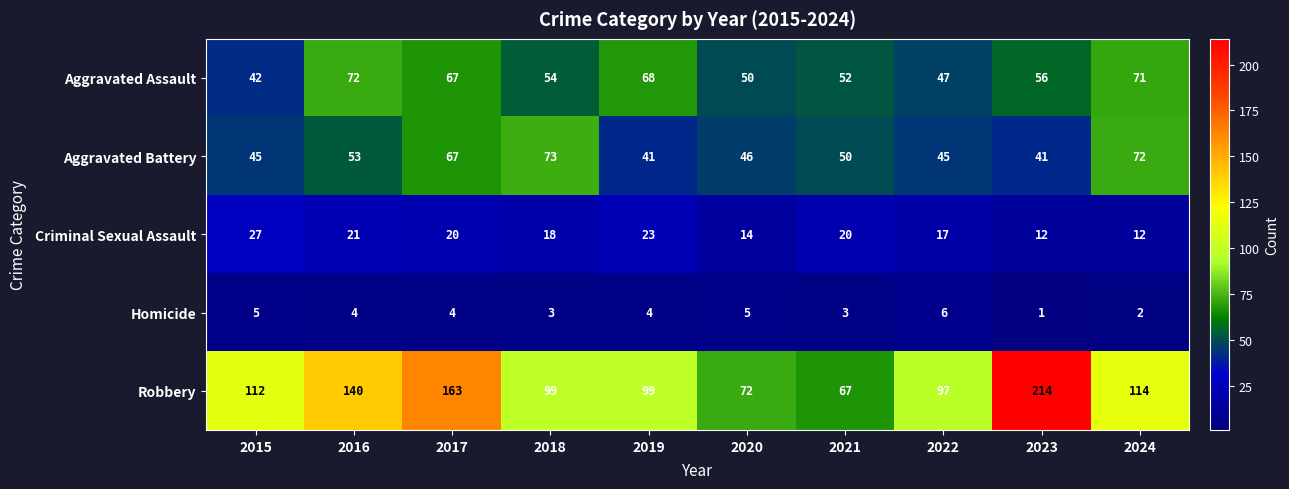

How many categories are shown in the chart?

10